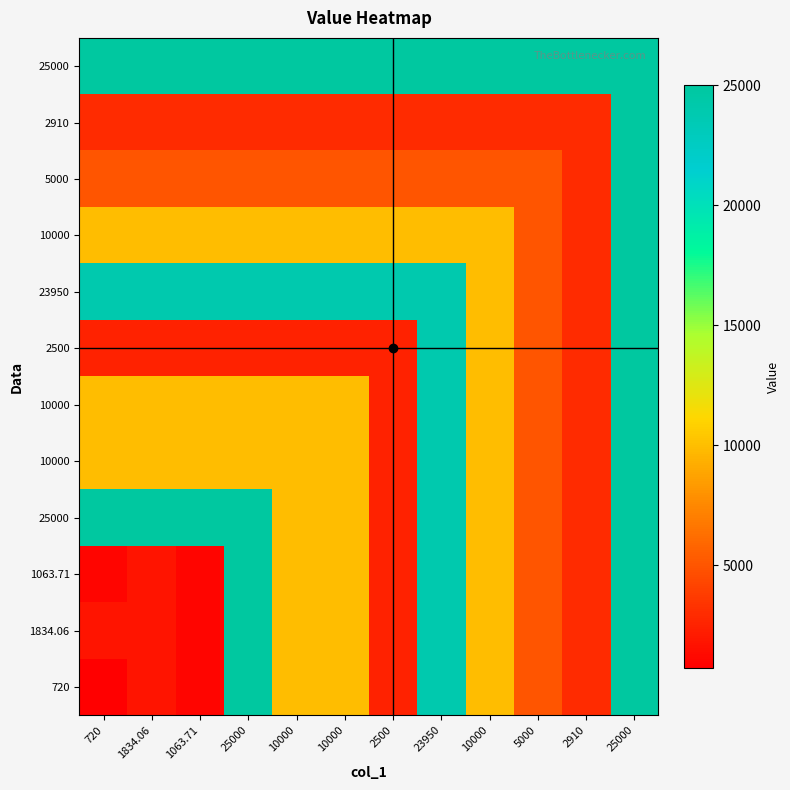

At how many categories does at least one series exceed 3832?

12